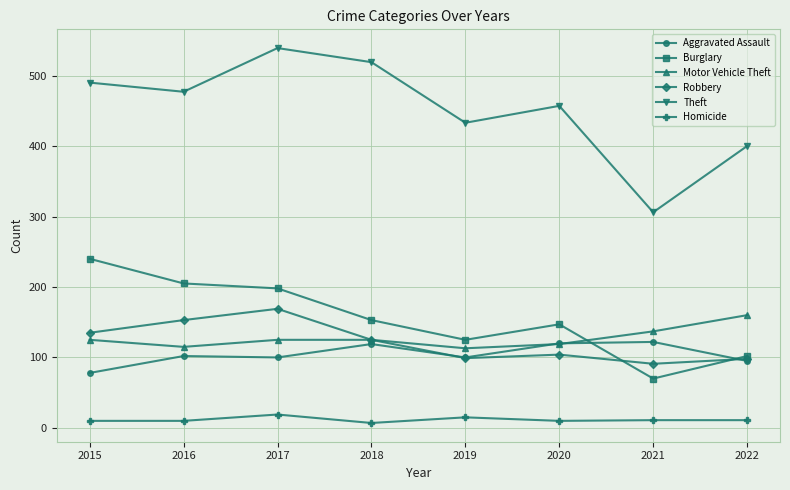

What is the average value of the Robbery series?

122